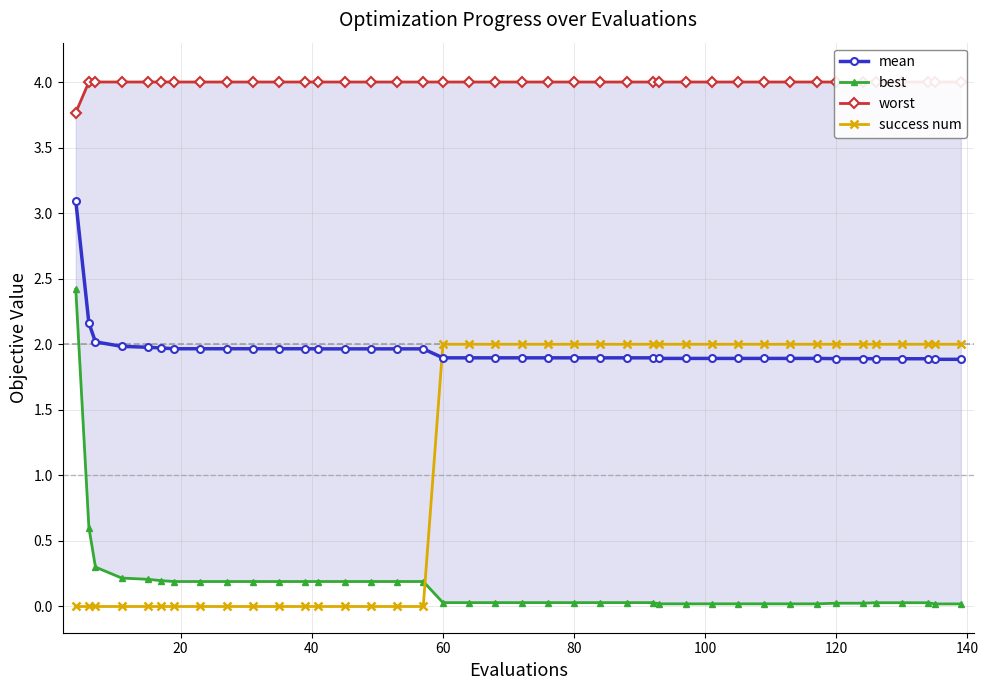

True or false: best has more than 0 points higher than both neighbors.

False